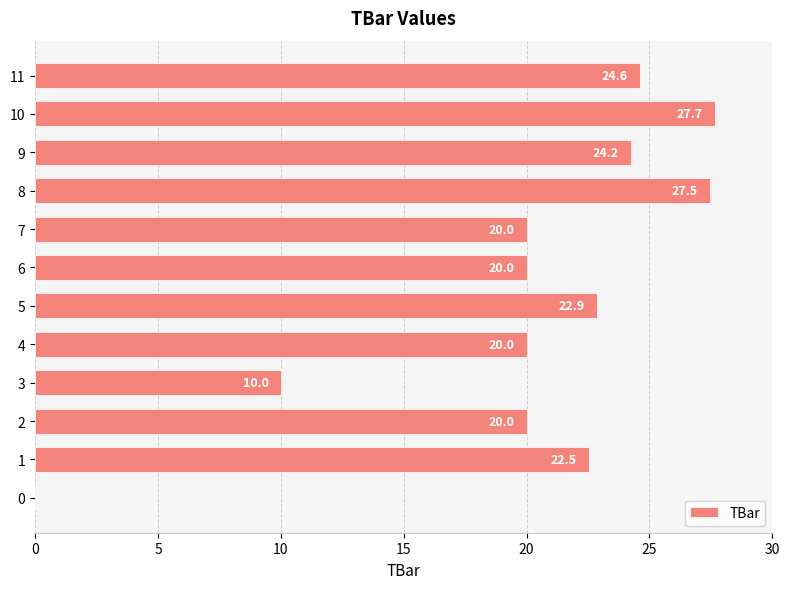

What is the greatest value displayed?

27.7